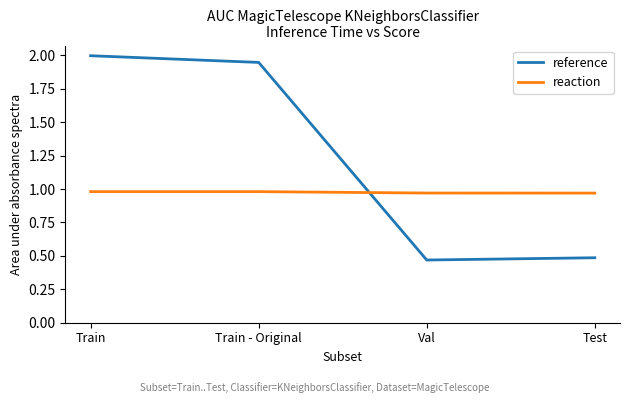

Which series has the widest spread of values?

reference